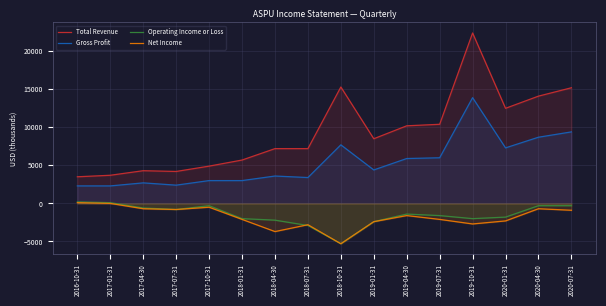

Is it true that Net Income equals 3698 at 2017-01-31?

False